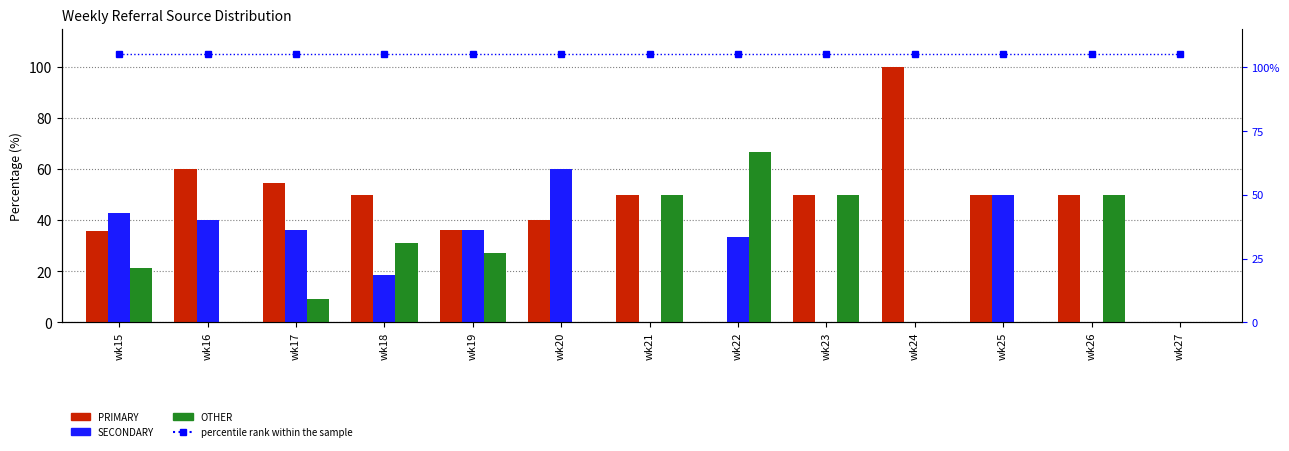

Reading right to left, transcribe all the data shown in this chart.

percentile rank within the sample: wk27=105.0	wk26=105.0	wk25=105.0	wk24=105.0	wk23=105.0	wk22=105.0	wk21=105.0	wk20=105.0	wk19=105.0	wk18=105.0	wk17=105.0	wk16=105.0	wk15=105.0
PRIMARY: wk27=0.0	wk26=50.0	wk25=50.0	wk24=100.0	wk23=50.0	wk22=0.0	wk21=50.0	wk20=40.0	wk19=36.4	wk18=50.0	wk17=54.5	wk16=60.0	wk15=35.7
SECONDARY: wk27=0.0	wk26=0.0	wk25=50.0	wk24=0.0	wk23=0.0	wk22=33.3	wk21=0.0	wk20=60.0	wk19=36.4	wk18=18.8	wk17=36.4	wk16=40.0	wk15=42.9
OTHER: wk27=0.0	wk26=50.0	wk25=0.0	wk24=0.0	wk23=50.0	wk22=66.7	wk21=50.0	wk20=0.0	wk19=27.3	wk18=31.2	wk17=9.1	wk16=0.0	wk15=21.4